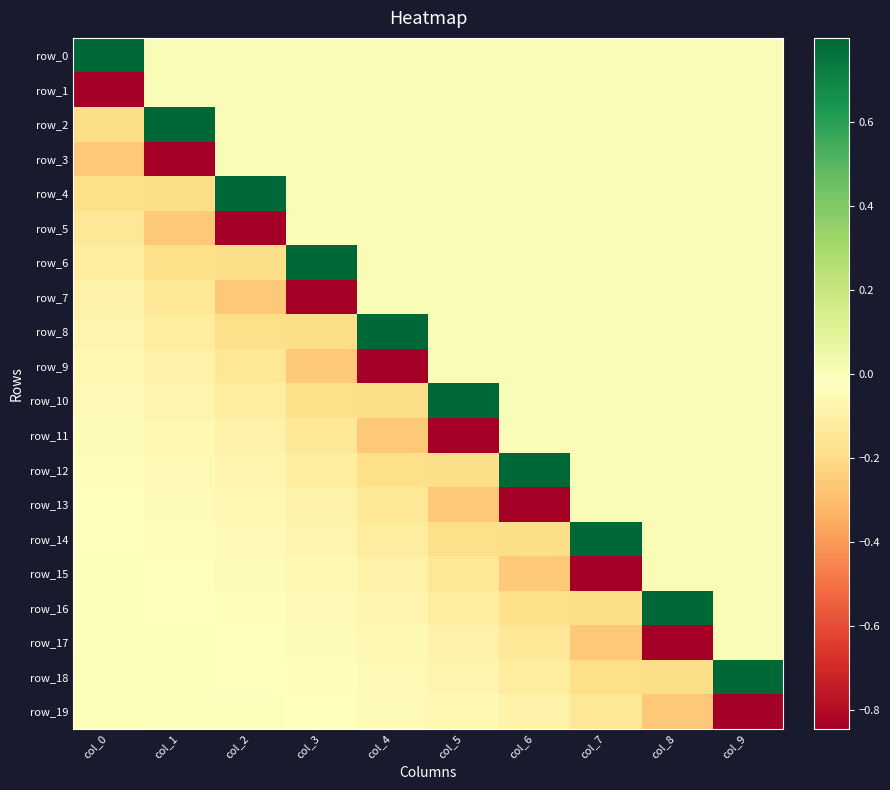

Rank the series at col_5 from lowest to highest value.

row_11, row_13, row_12, row_14, row_15, row_16, row_17, row_18, row_19, row_0, row_1, row_2, row_3, row_4, row_5, row_6, row_7, row_8, row_9, row_10